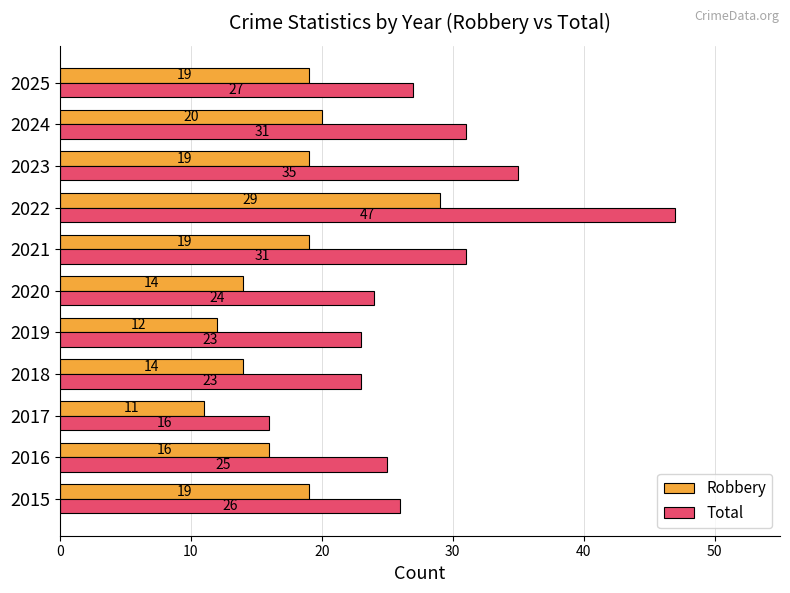

The Robbery series shows 17 at 2017. True or false?

False